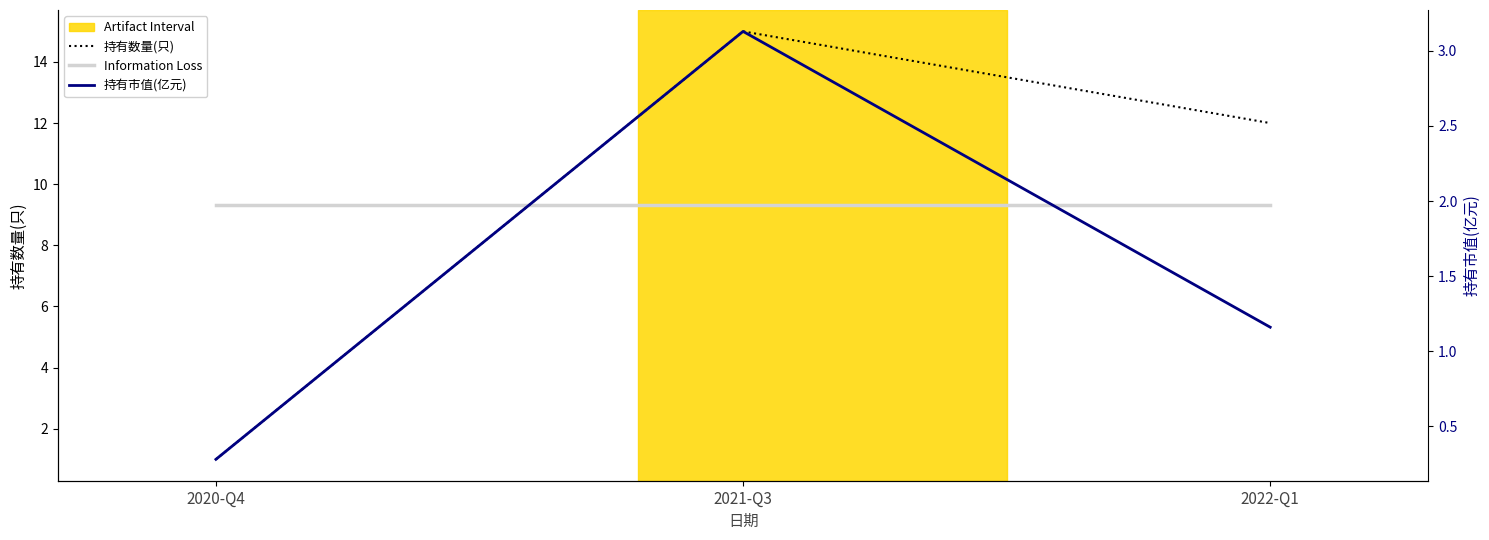

Read the 持有市值(亿元) value at 2022-Q1.

1.2